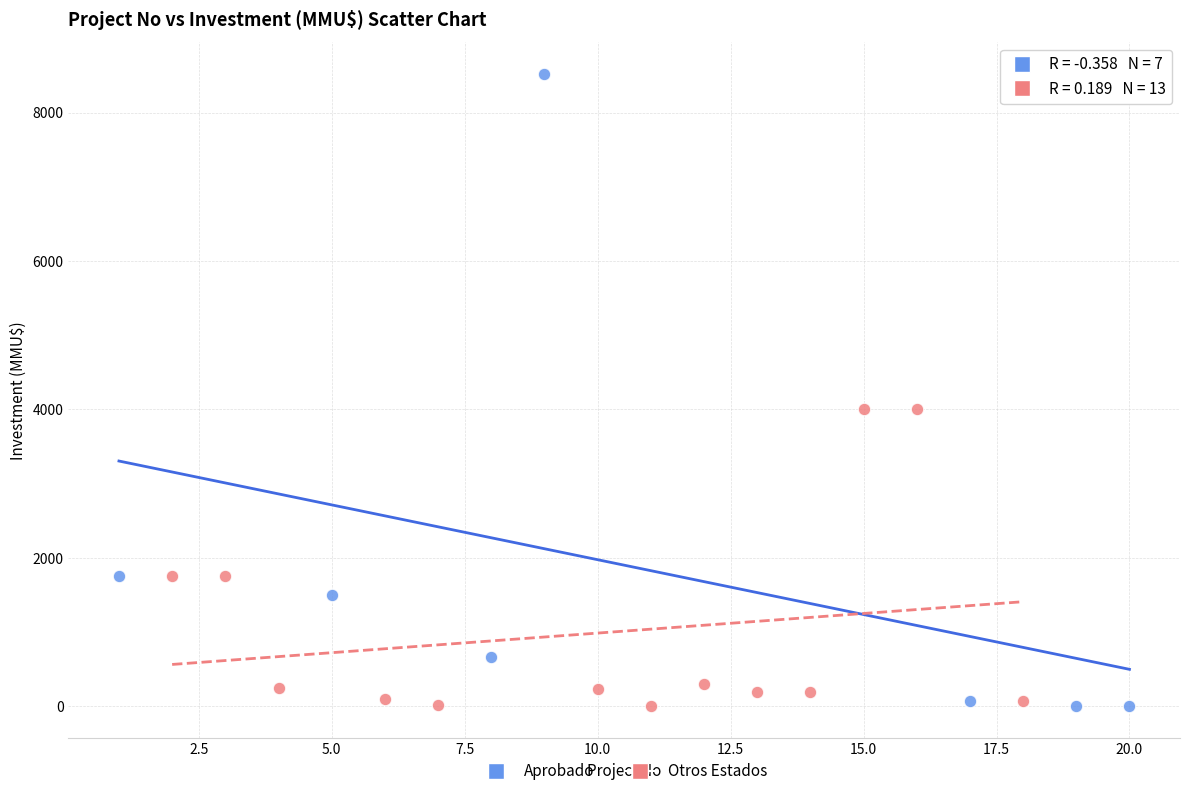

Which series contains the highest Y value?

Aprobado